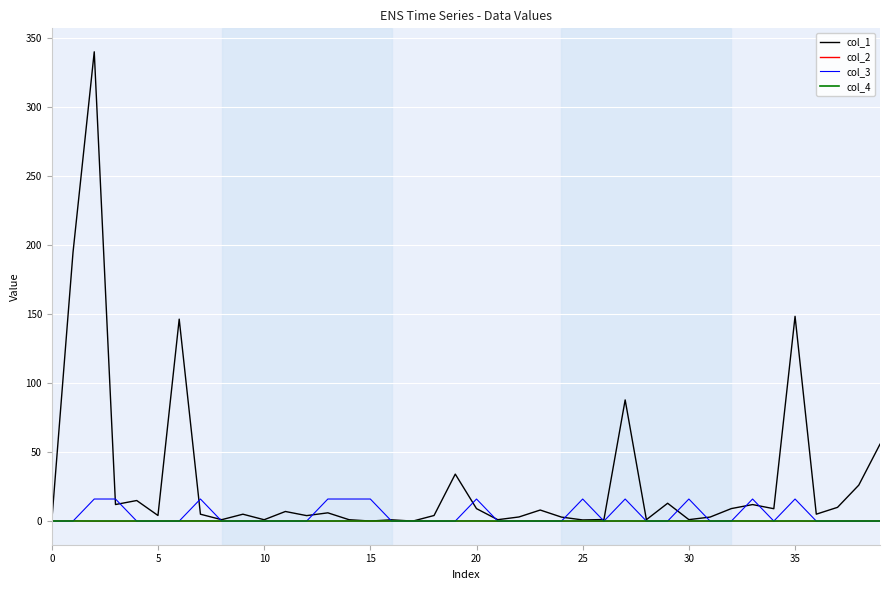

What is the greatest value displayed?

340.0